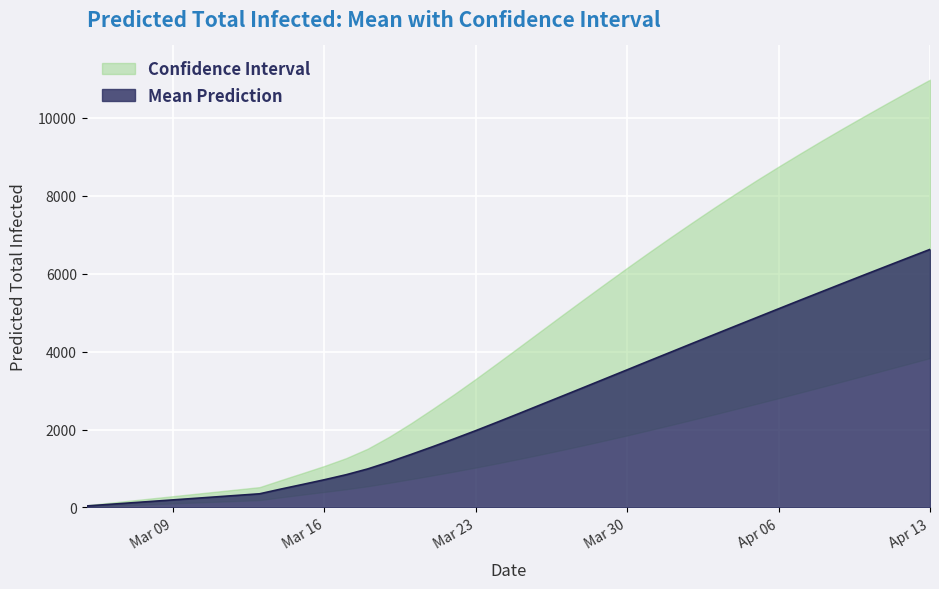

What is the value of the predicted_total_infected_mean point at the 25th from the left?

3307